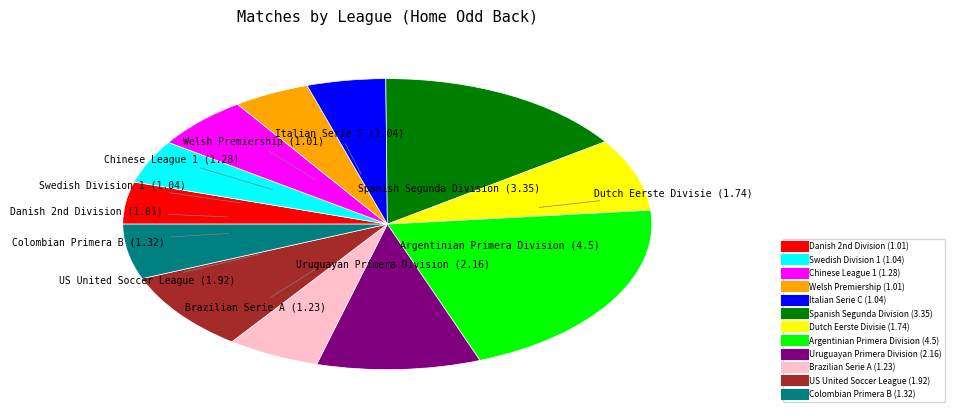

What is the largest slice in the pie chart?

Argentinian Primera Division